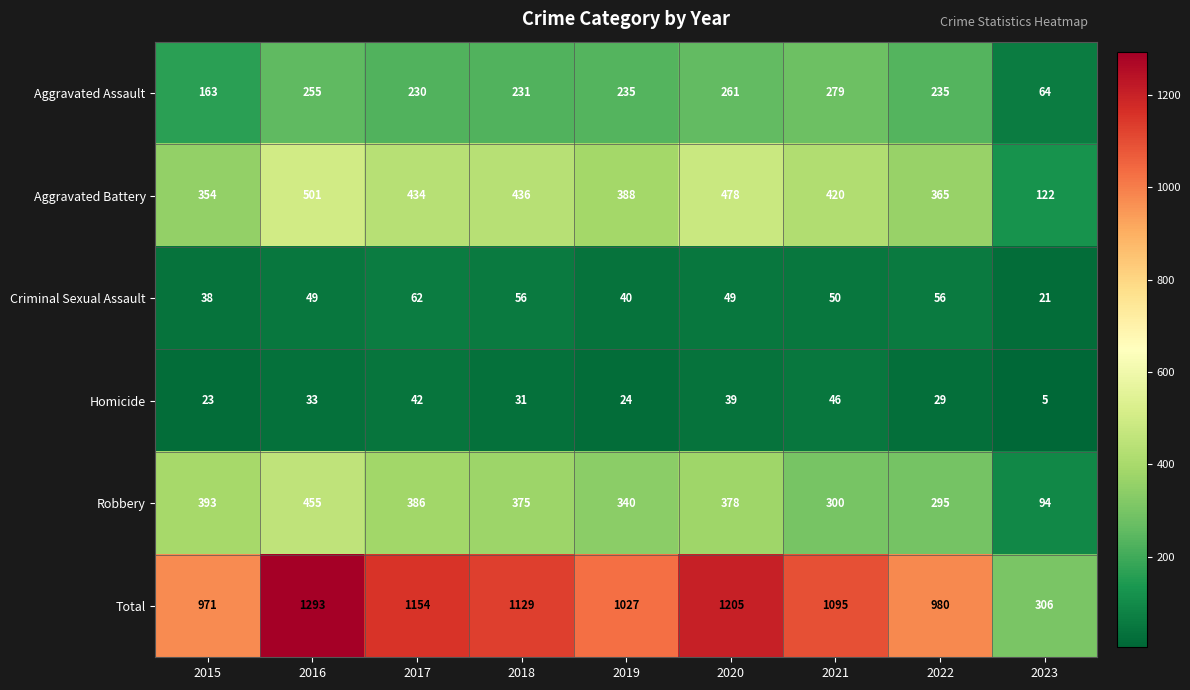

Which label corresponds to the largest value in the chart?

2016